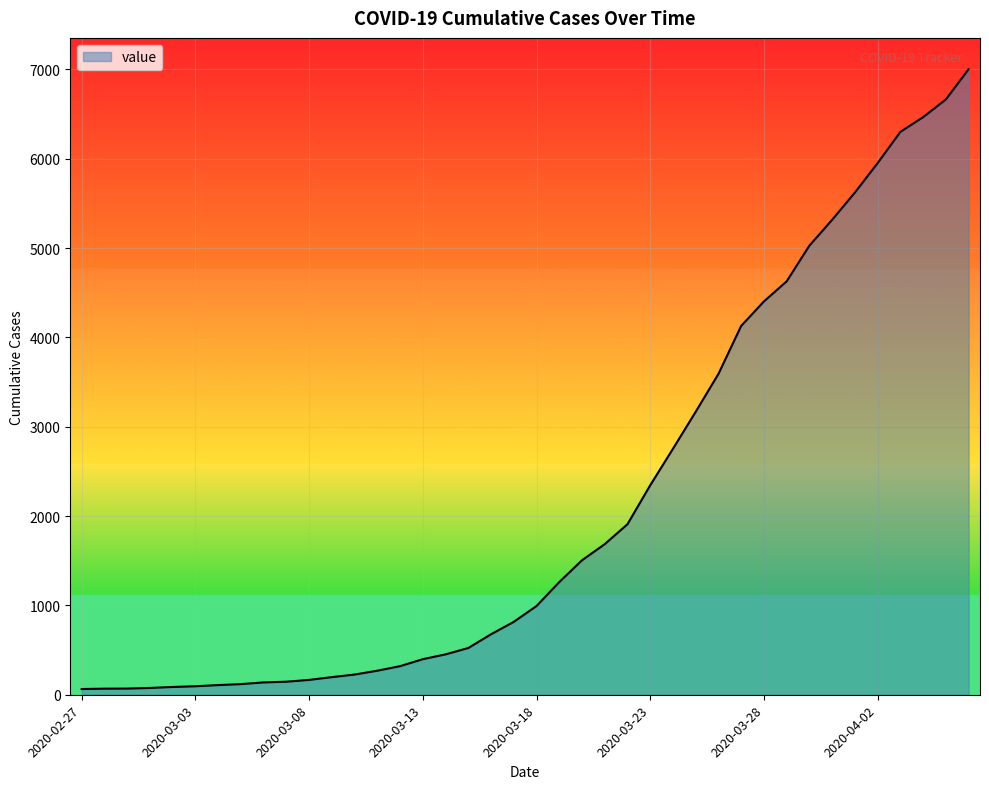

What is the difference between the maximum and minimum values?

6939